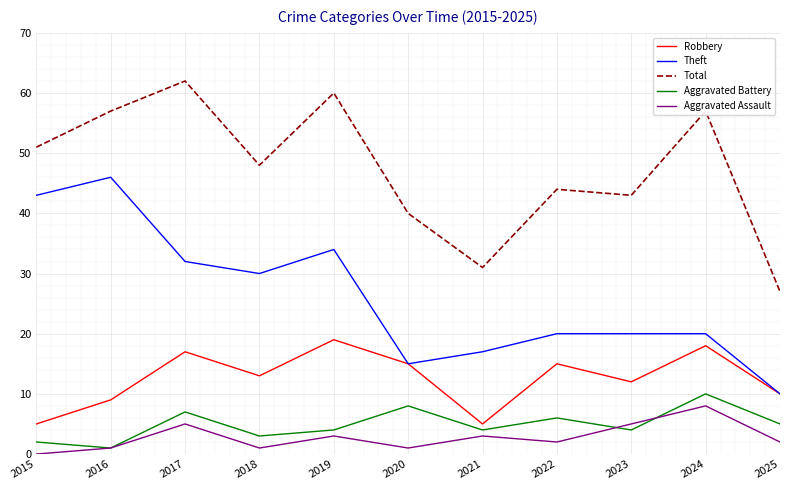

Count the number of data series in this chart.

5